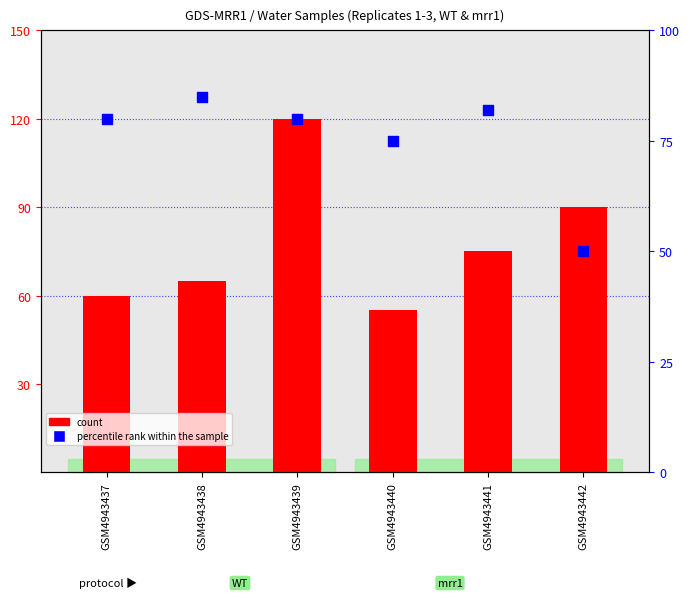

Which series contains the lowest Y value?

percentile rank within the sample